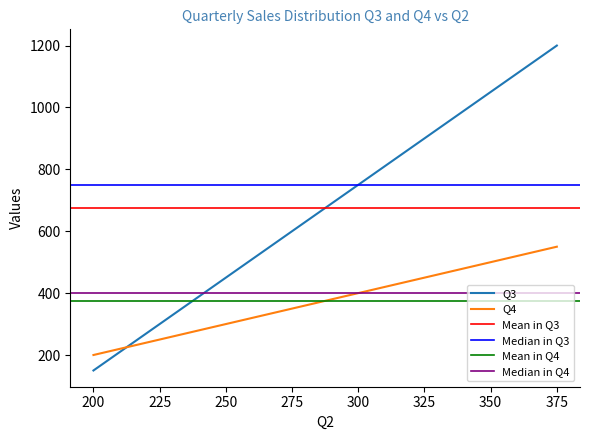

How many data points in Q3 are above 750?

3